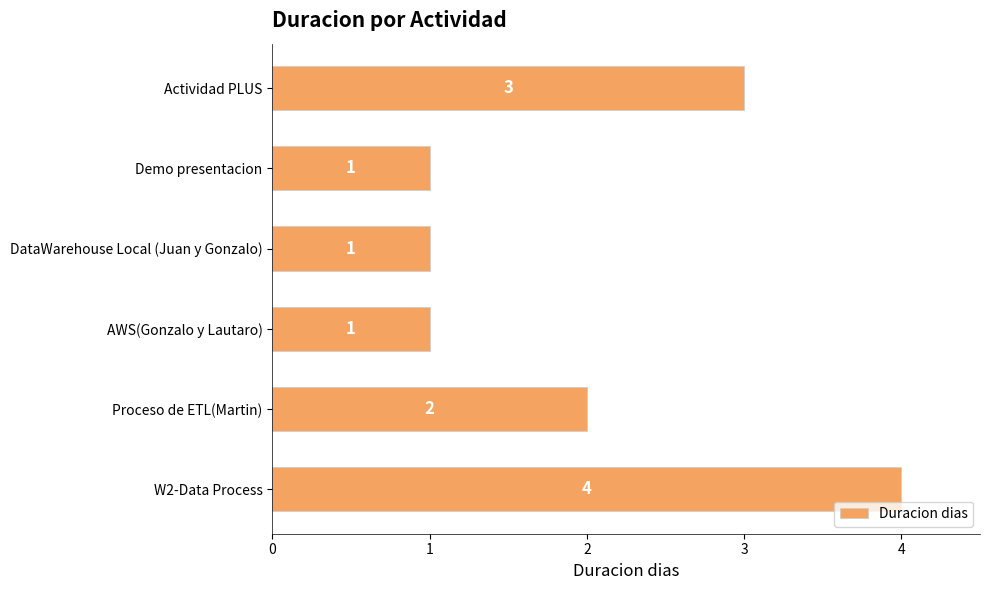

How many distinct data groups are displayed?

1